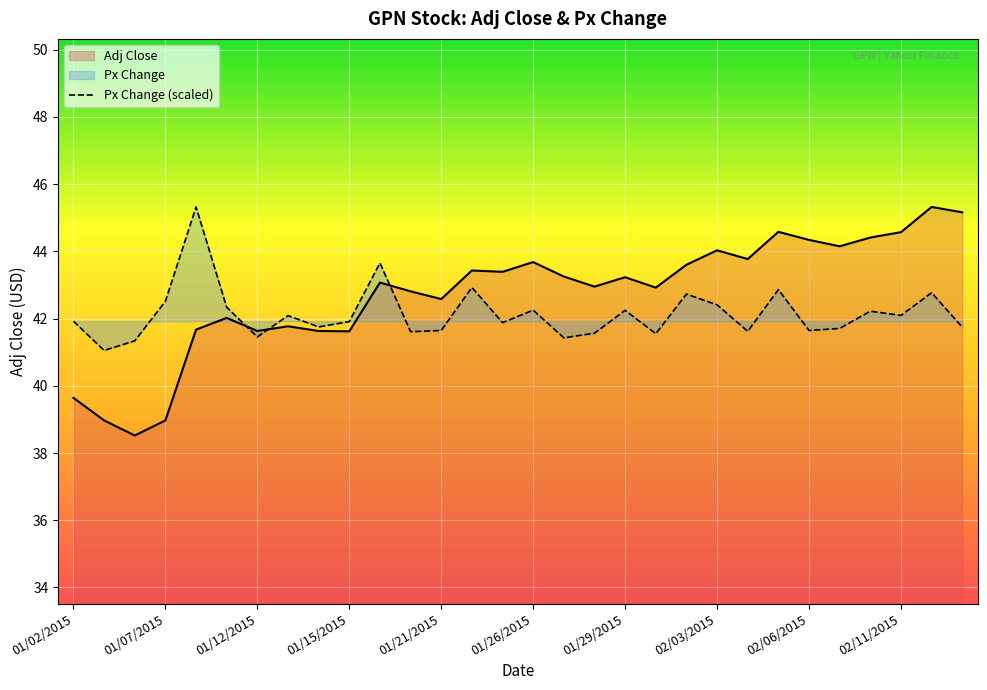

After their last crossing, which series has the higher values: Adj Close or Px Change (scaled)?

Adj Close